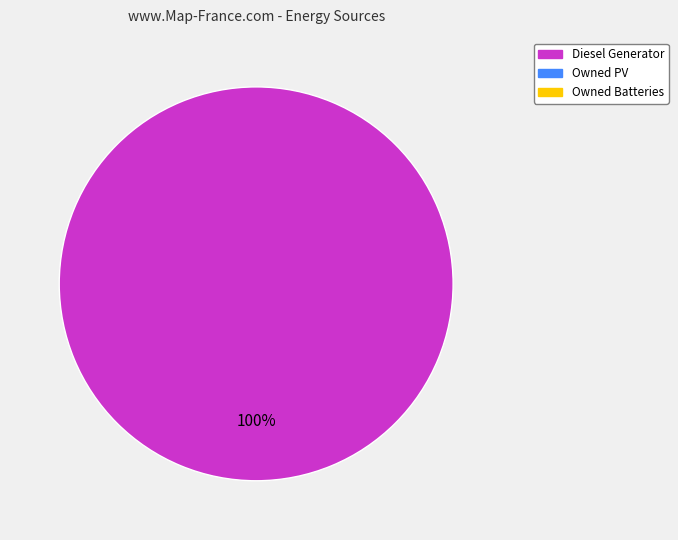

Does any single category account for the majority?

Yes